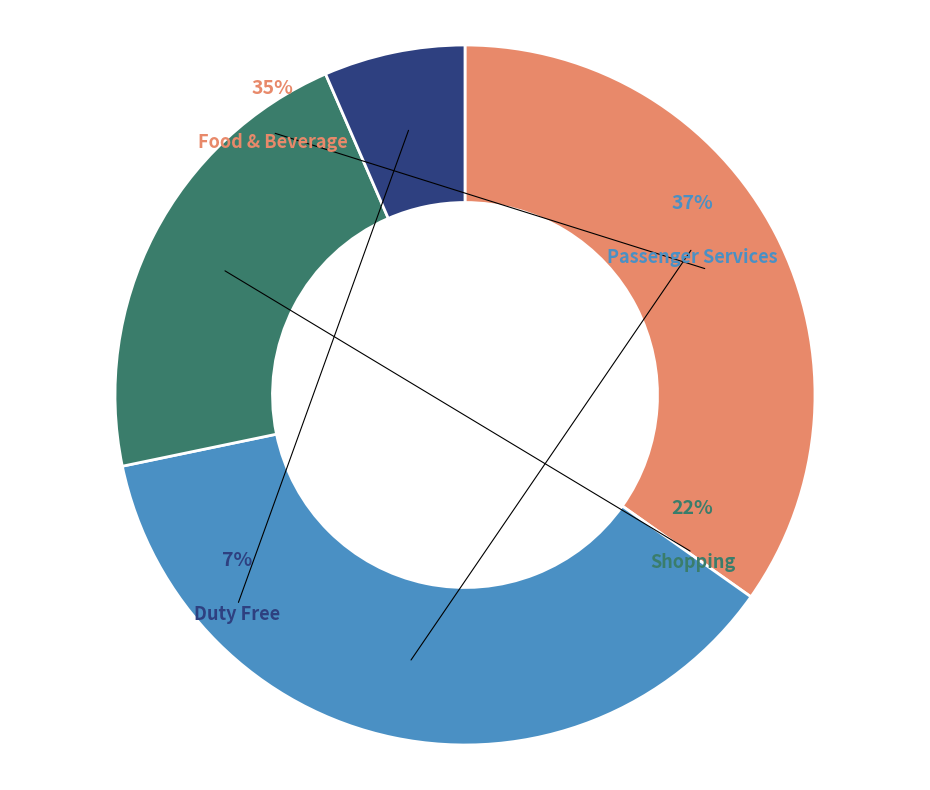

The Shopping slice represents 10% of the pie. True or false?

False